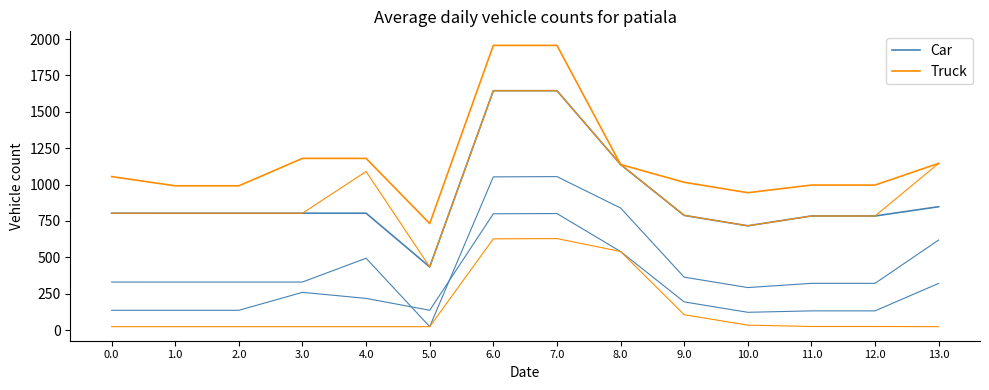

Between 0.0 and 3.0, which series saw the biggest shift?

Truck